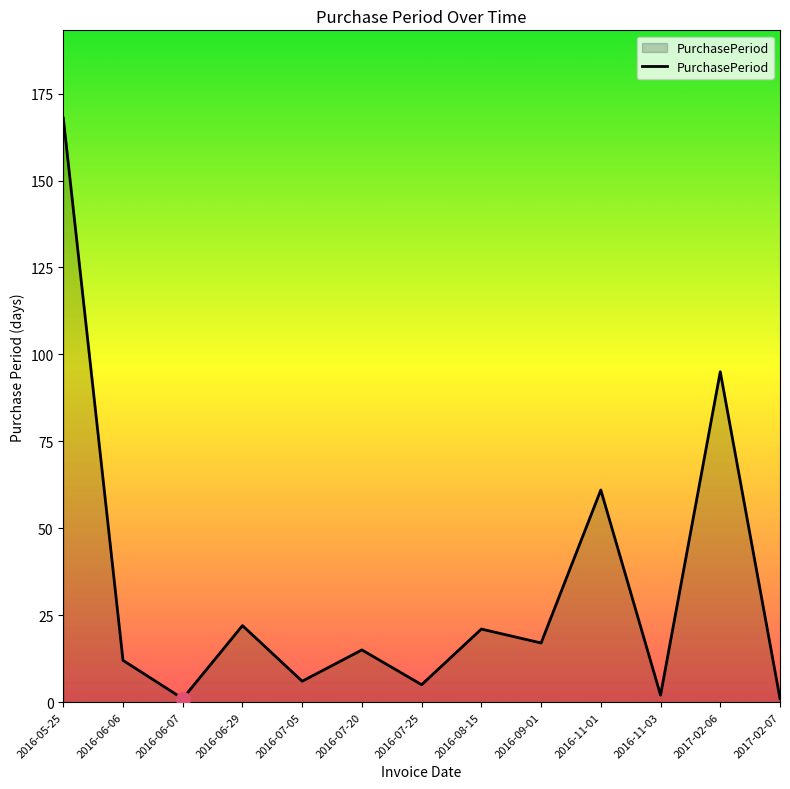

The chart shows a value of 17 at 2016-09-01. True or false?

True